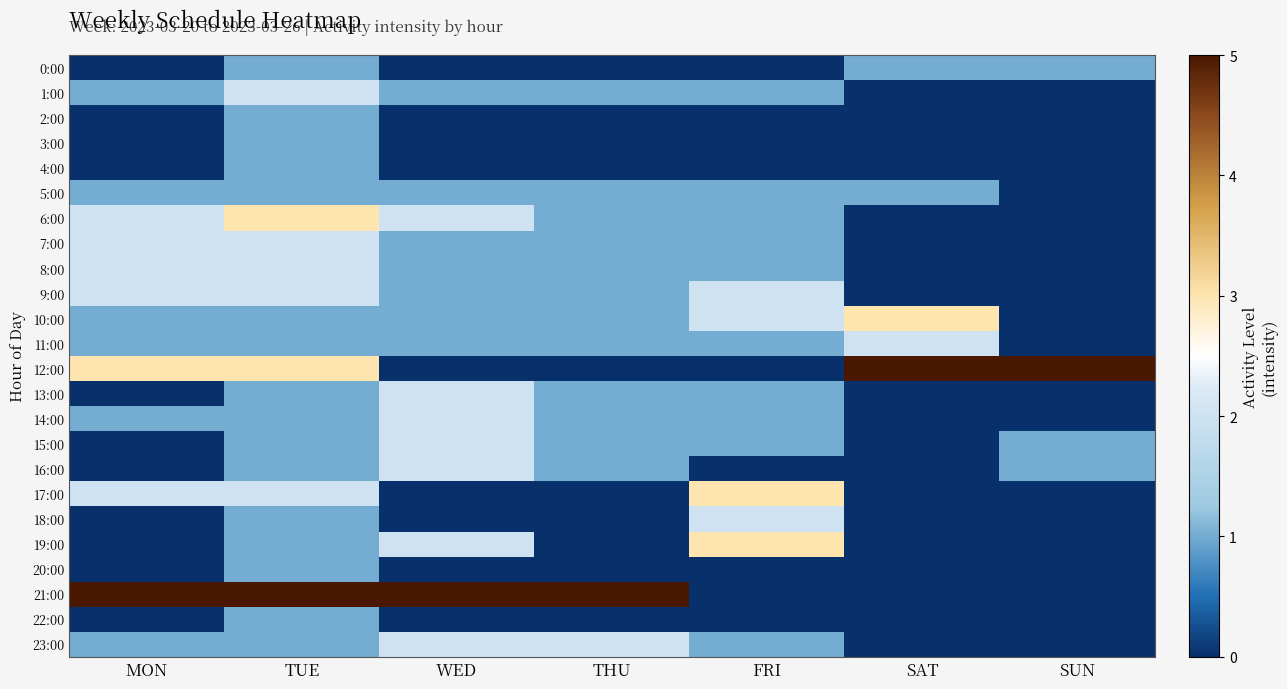

Count the number of categories in the chart.

7